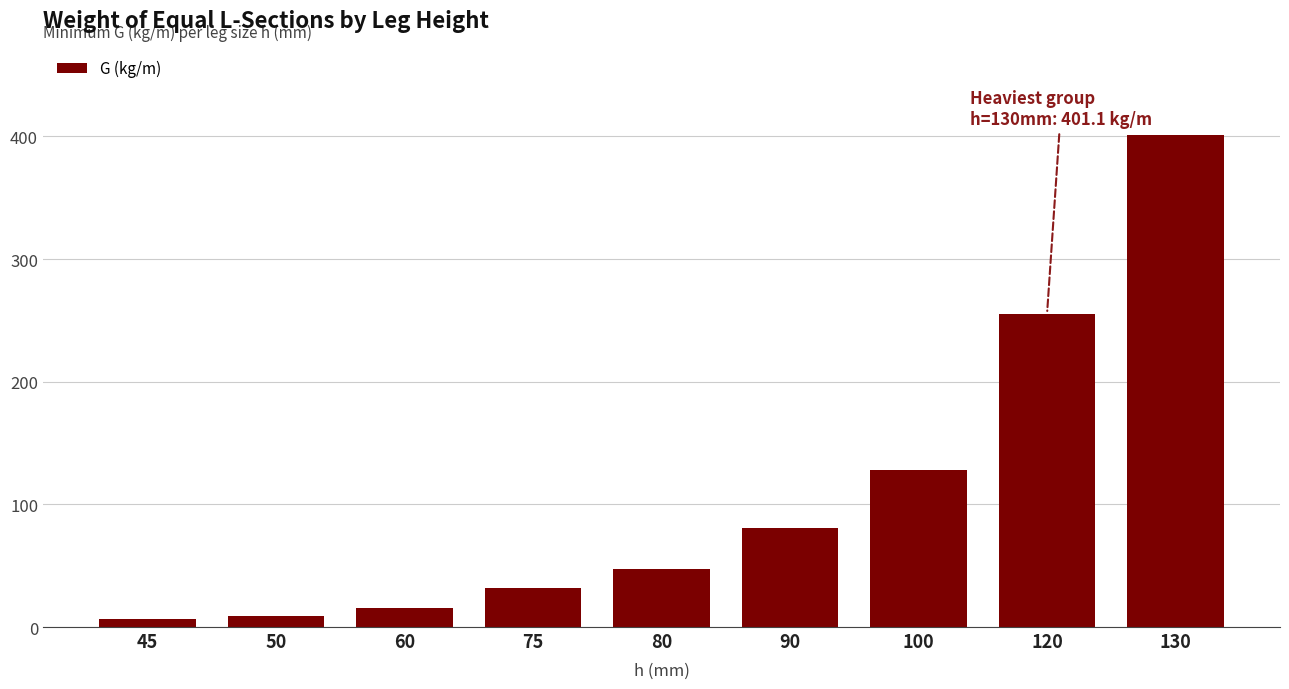

How many data points are less than 47?

4